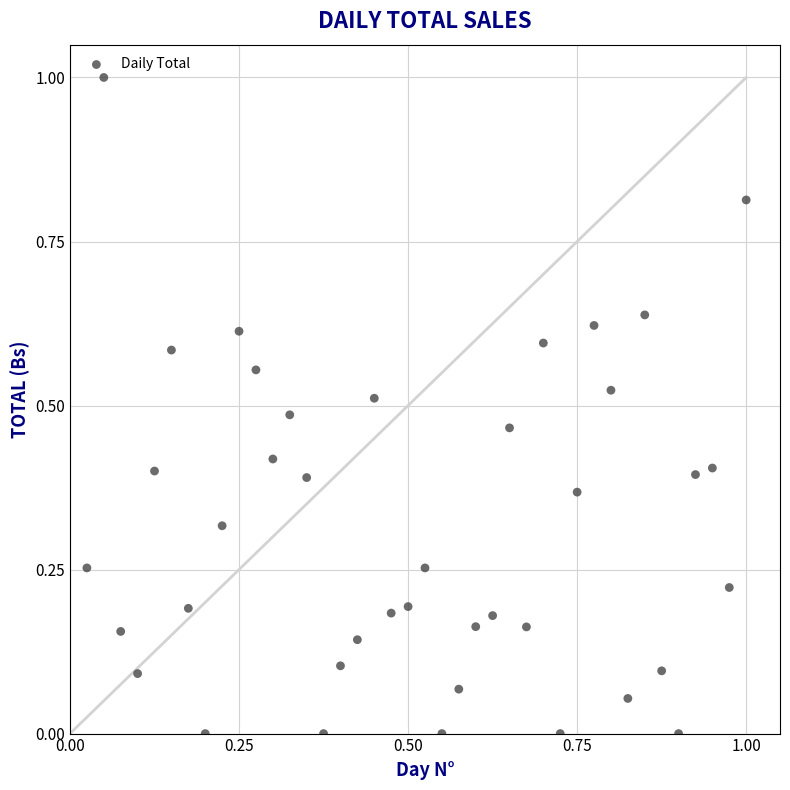

What is the range of X values (max minus min)?

1.0